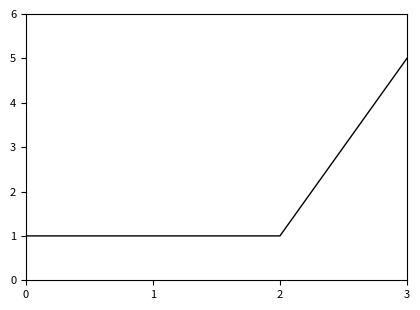

What is the average value?

2